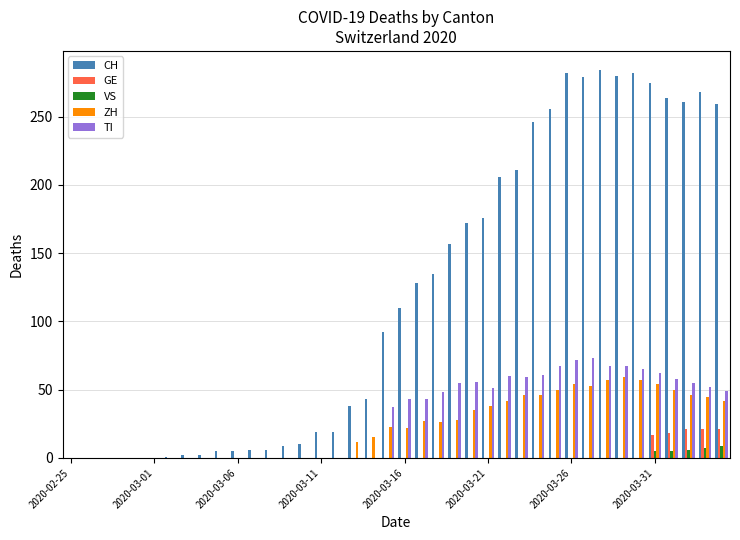

Which series has the largest total across all categories?

CH